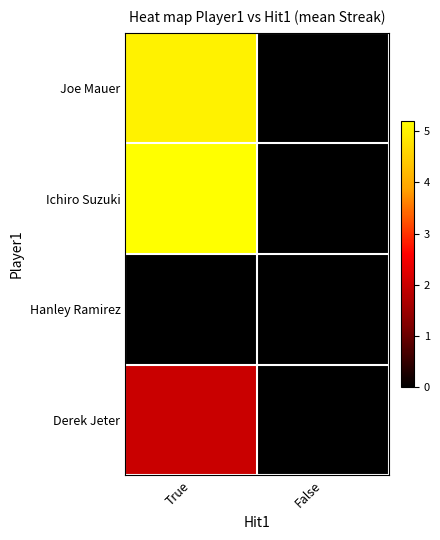

Which series has the widest spread of values?

Ichiro Suzuki